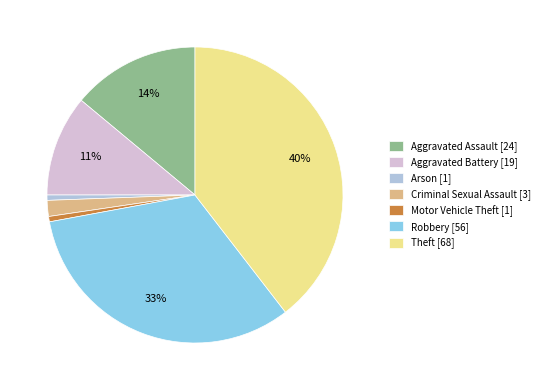

What is the largest slice in the pie chart?

Theft